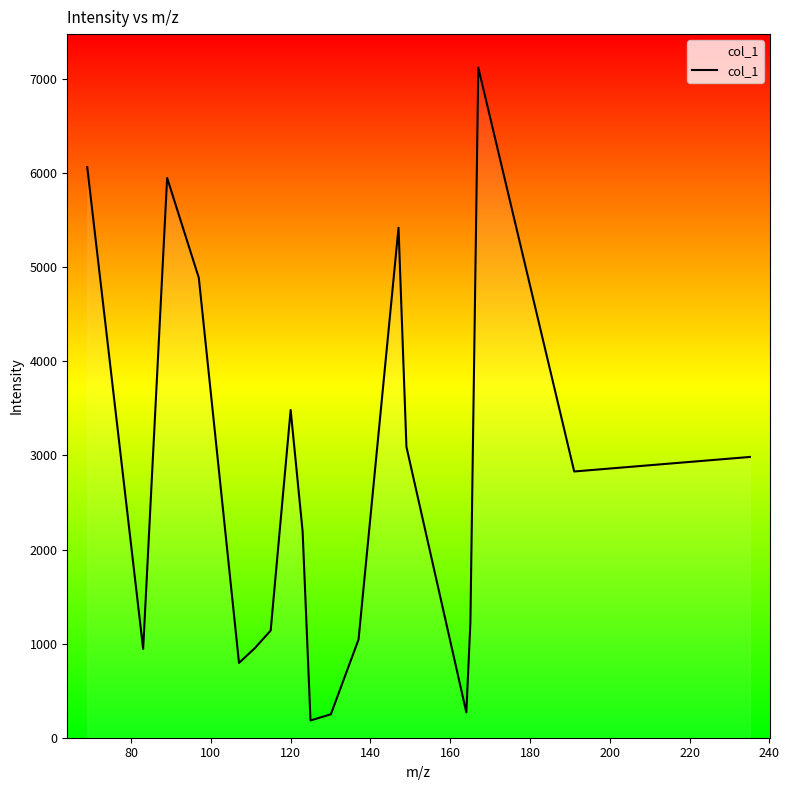

What is the smallest value displayed?

183.6